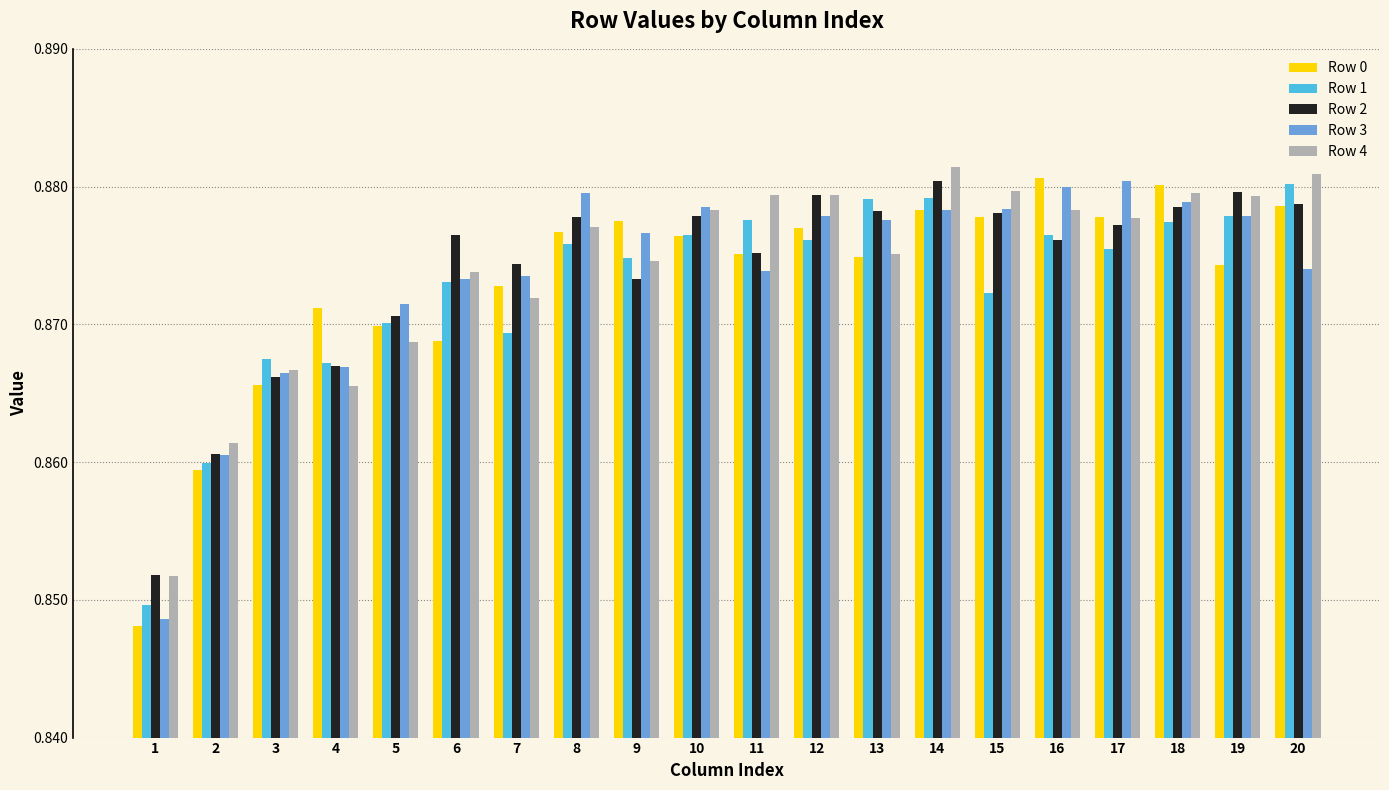

True or false: Row 0 has a value of 1.5 at 10.

False